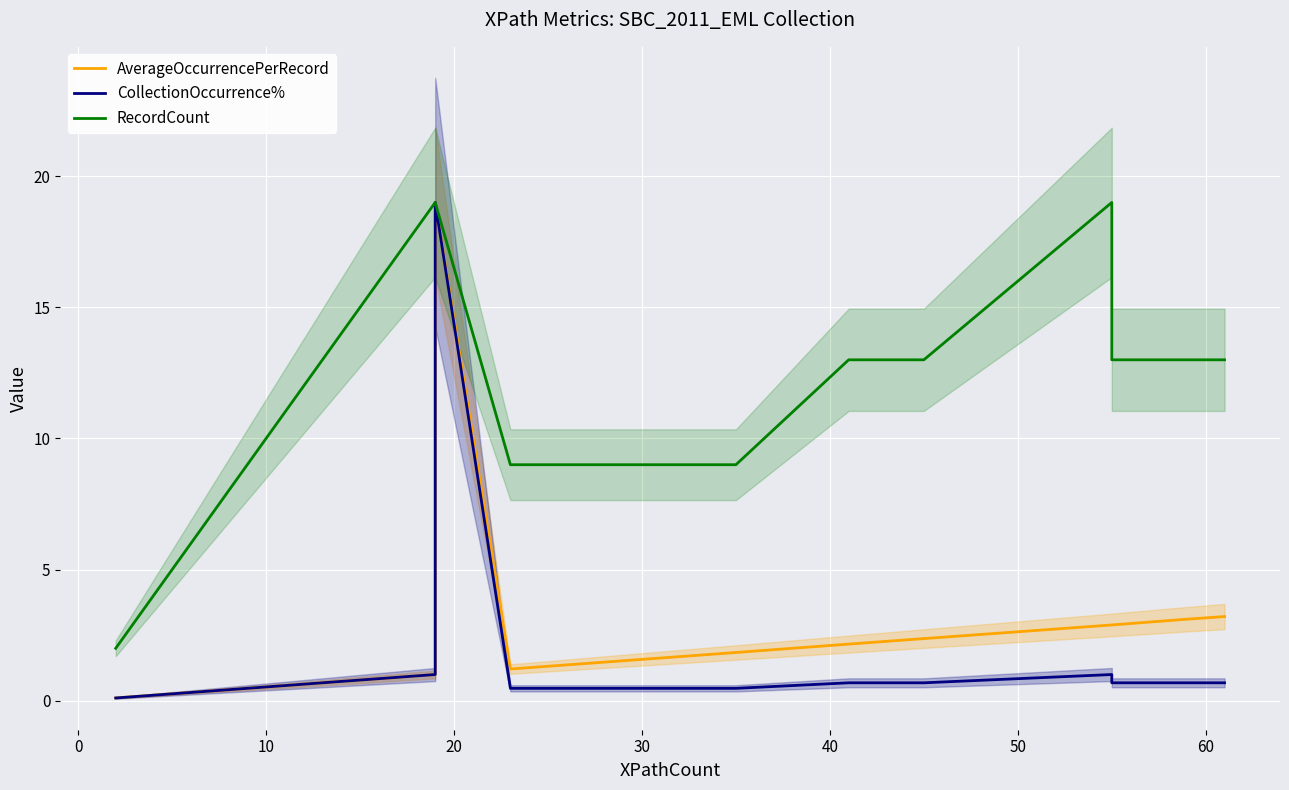

True or false: CollectionOccurrence% has a value of 0.4 at 30.

False